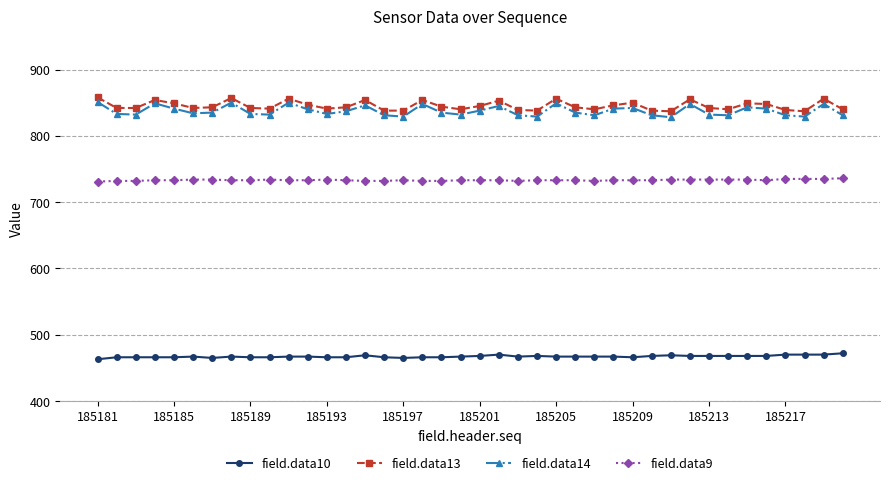

Which series has the largest range (max minus min)?

field.data14